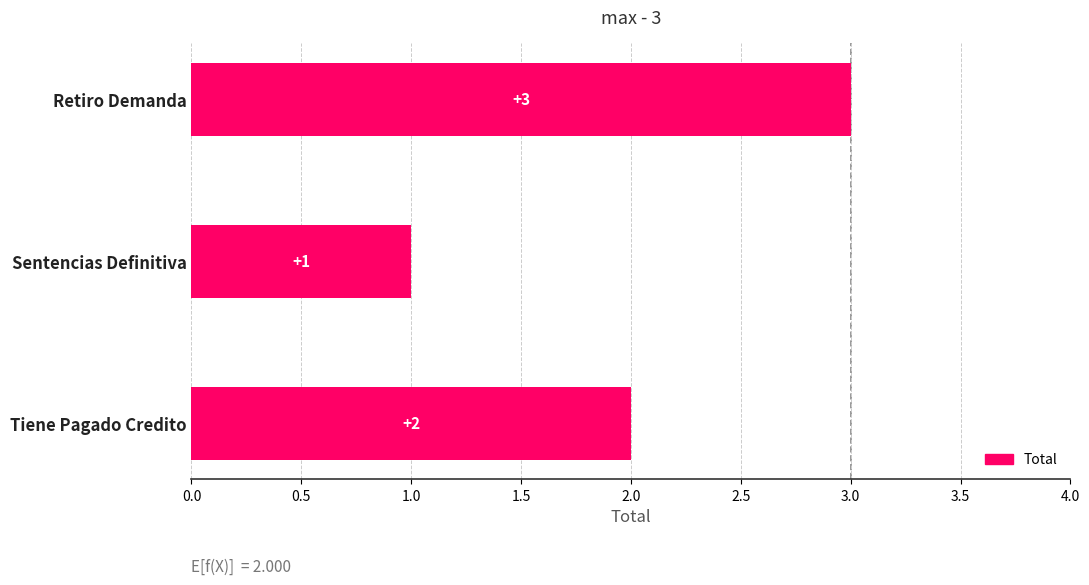

What is the change in value from Retiro Demanda to Tiene Pagado Credito?

-1